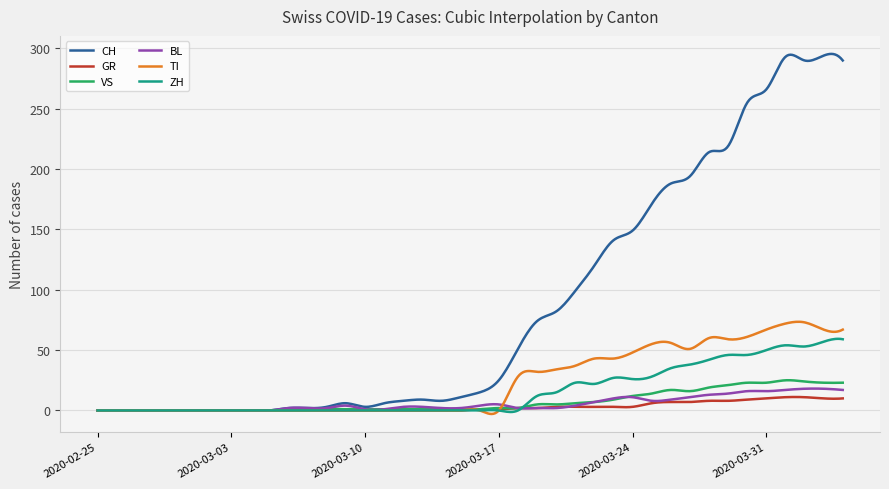

What is the highest value of the BL series?

18.1